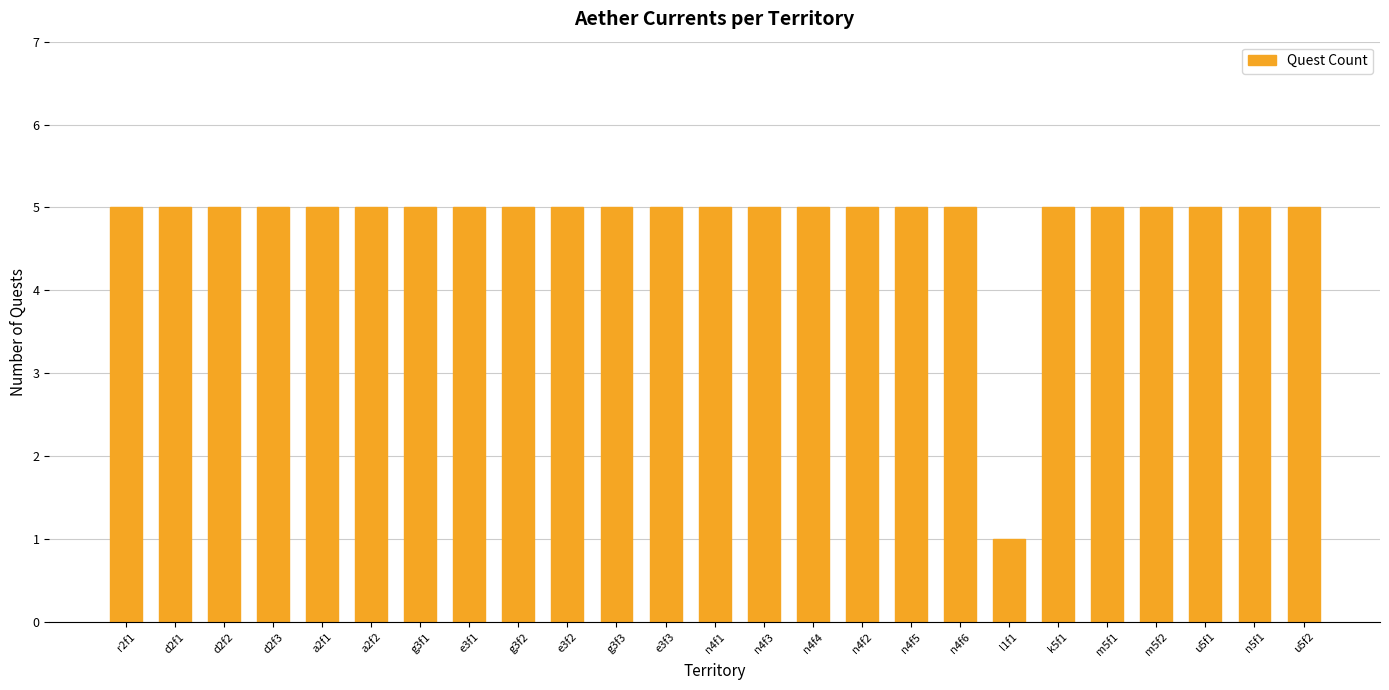

What is the ratio of the value at a2f2 to the value at n4f4?

1.0